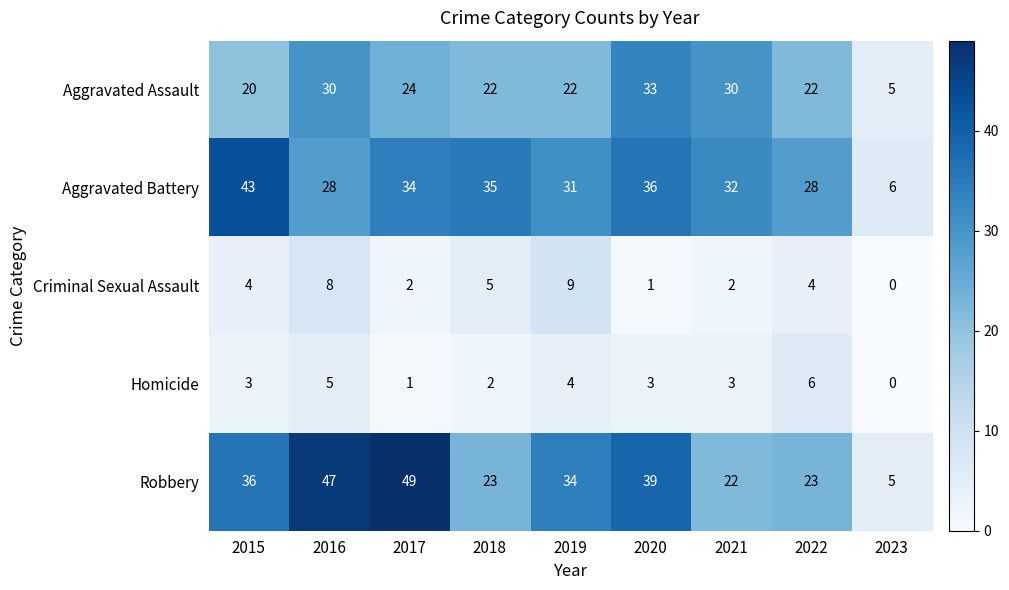

How many distinct data groups are displayed?

5